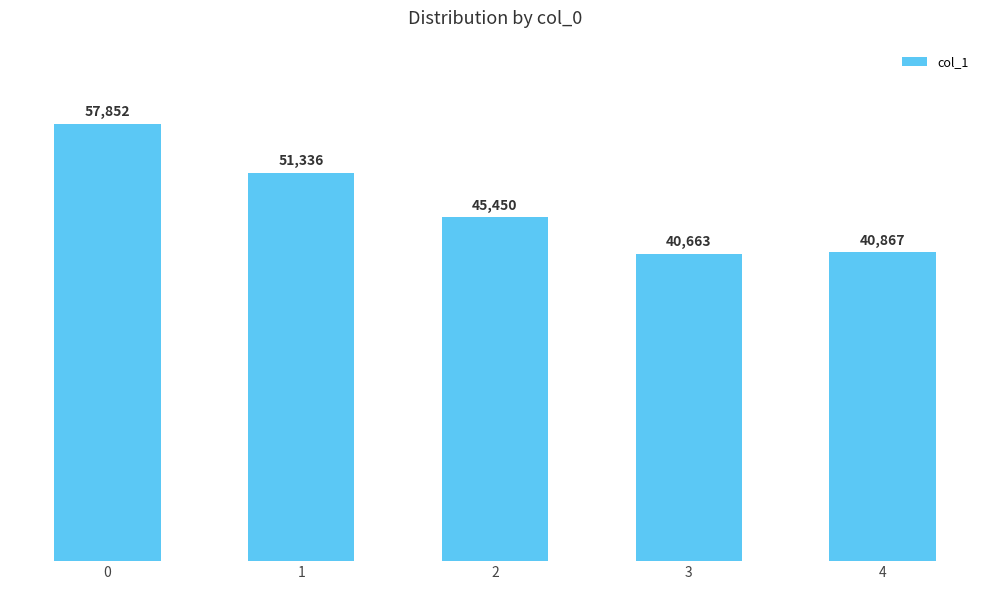

Are the bars horizontal?

No